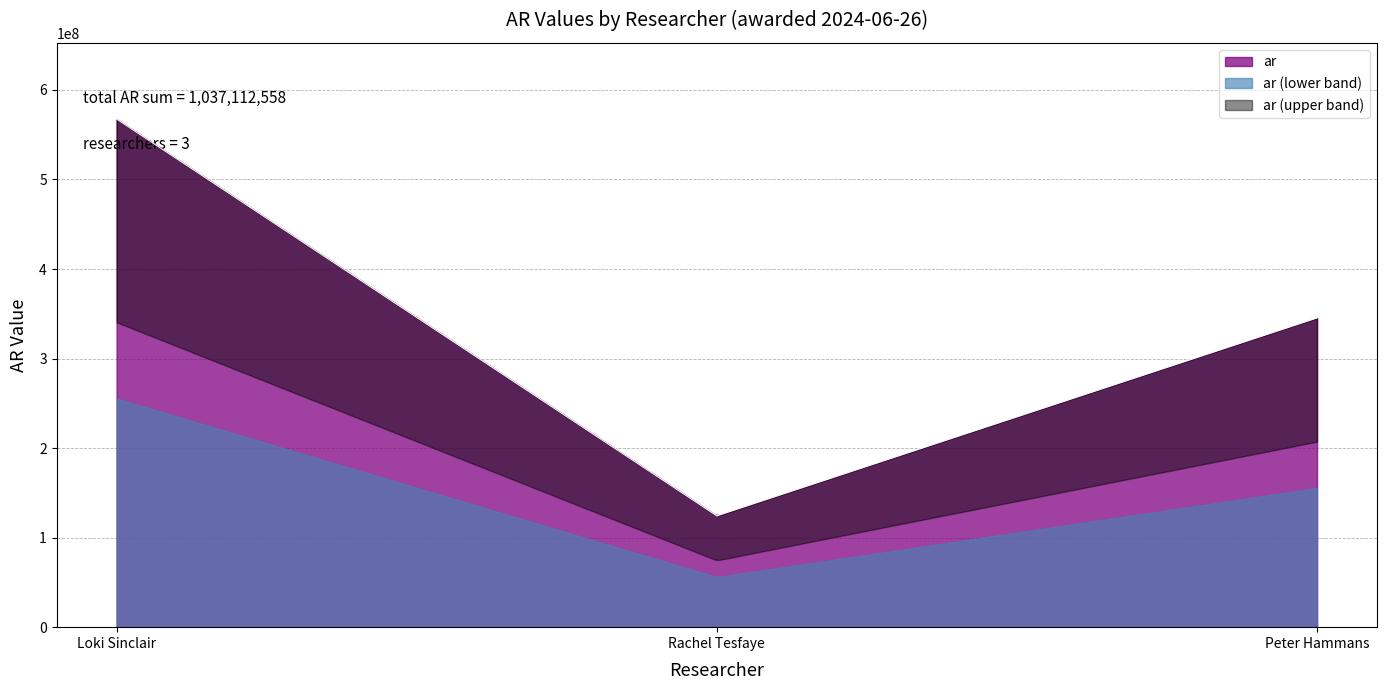

Reading left to right, transcribe all the data shown in this chart.

Loki Sinclair=567491783	Rachel Tesfaye=124310951	Peter Hammans=345309824